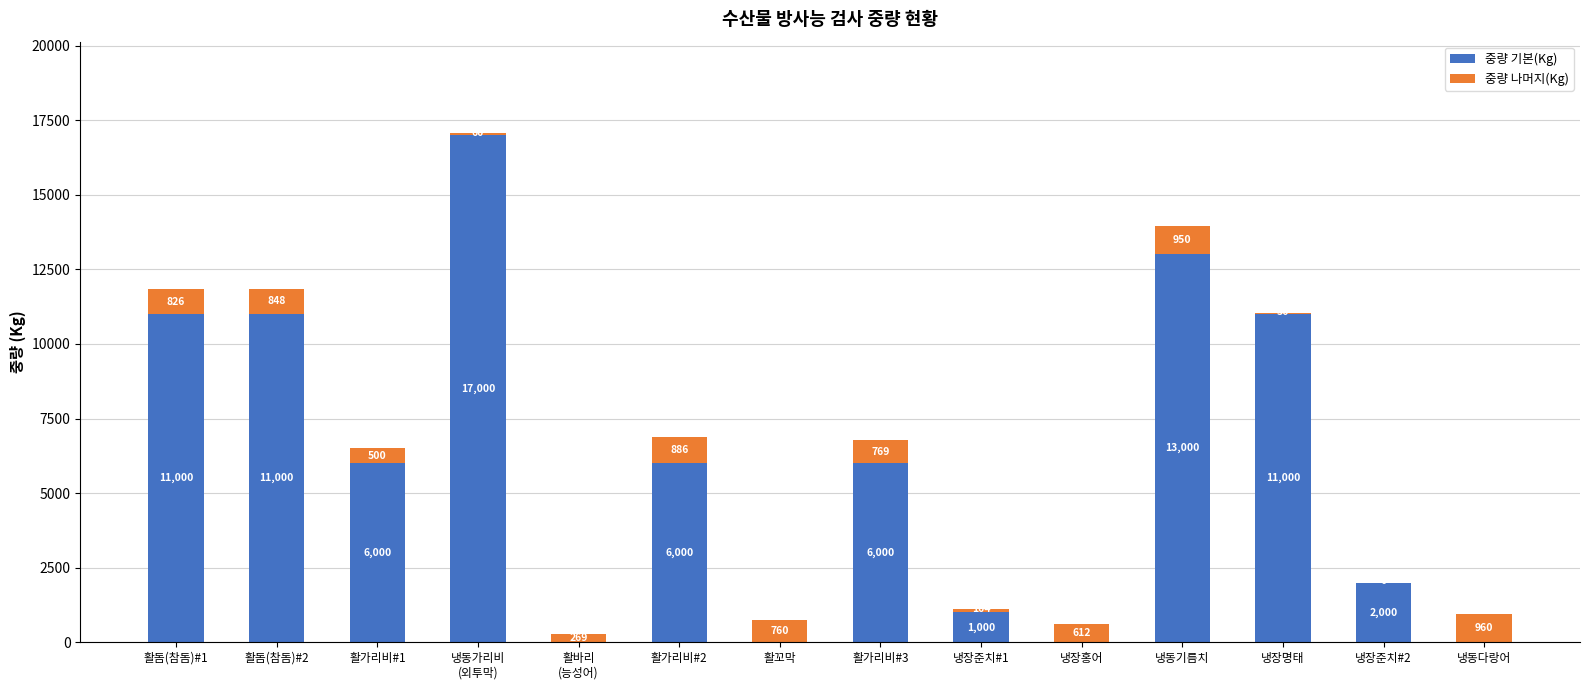

The value of 중량 기본(Kg) at 냉장준치#1 is 1000. True or false?

True